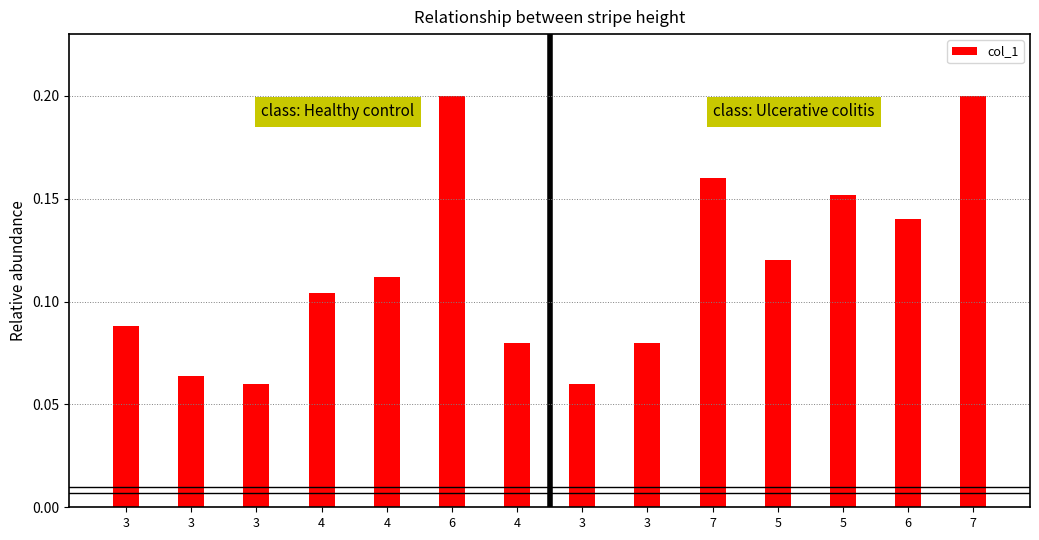

What is the approximate value at 5?

0.1